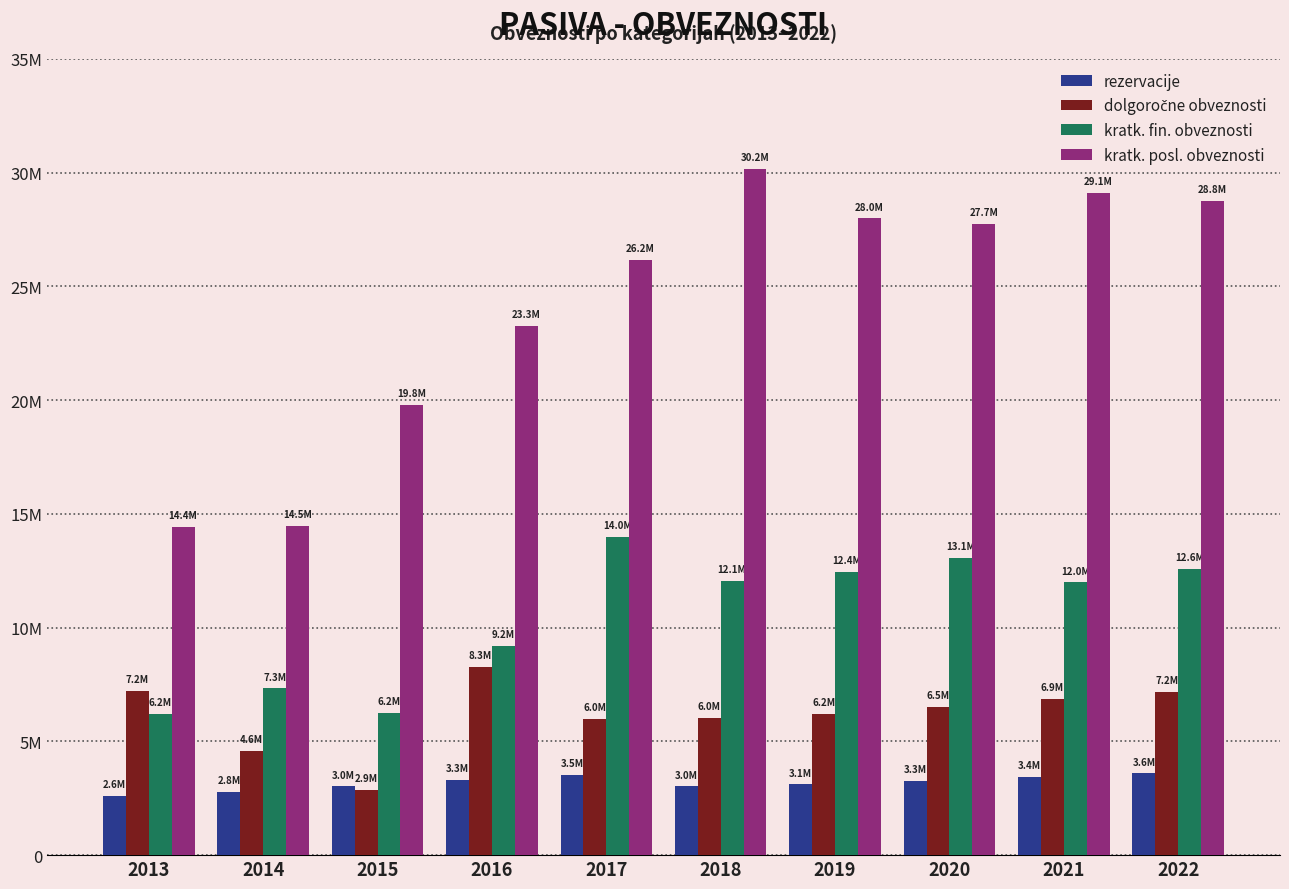

Does the chart contain stacked bars?

No